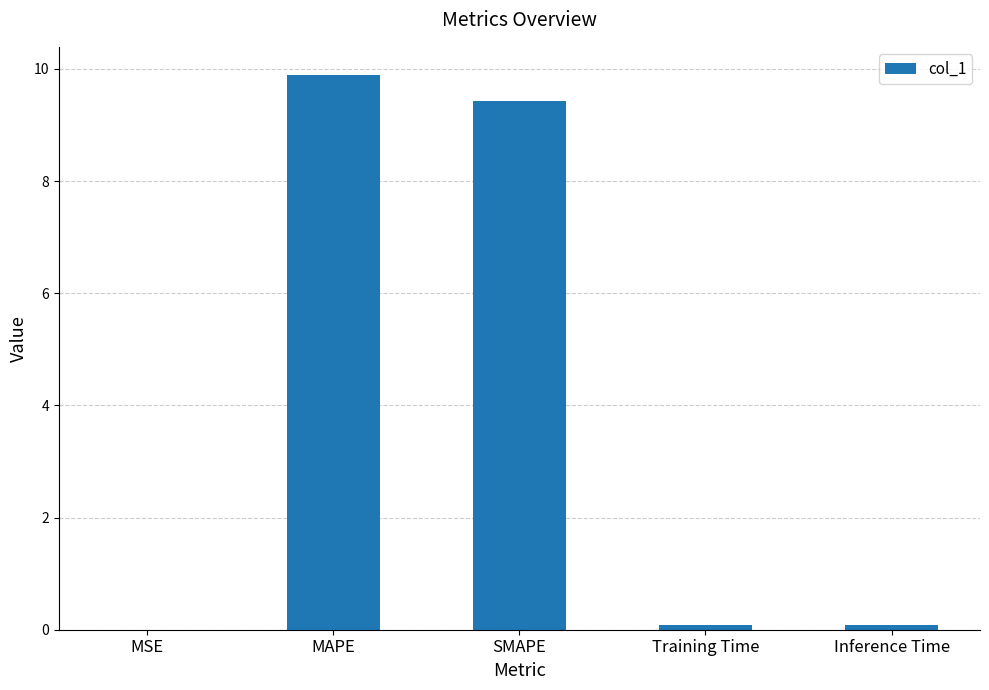

What is the maximum value shown in the chart?

9.9